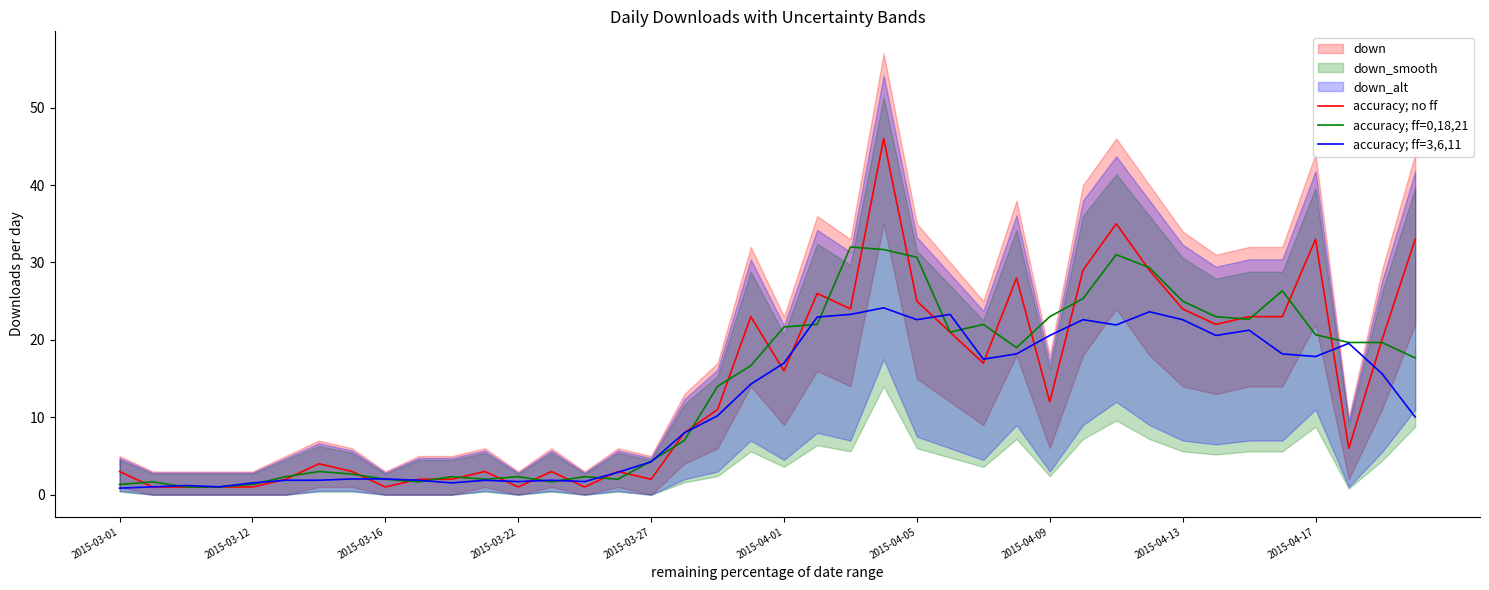

At how many categories does at least one series exceed 21?

19